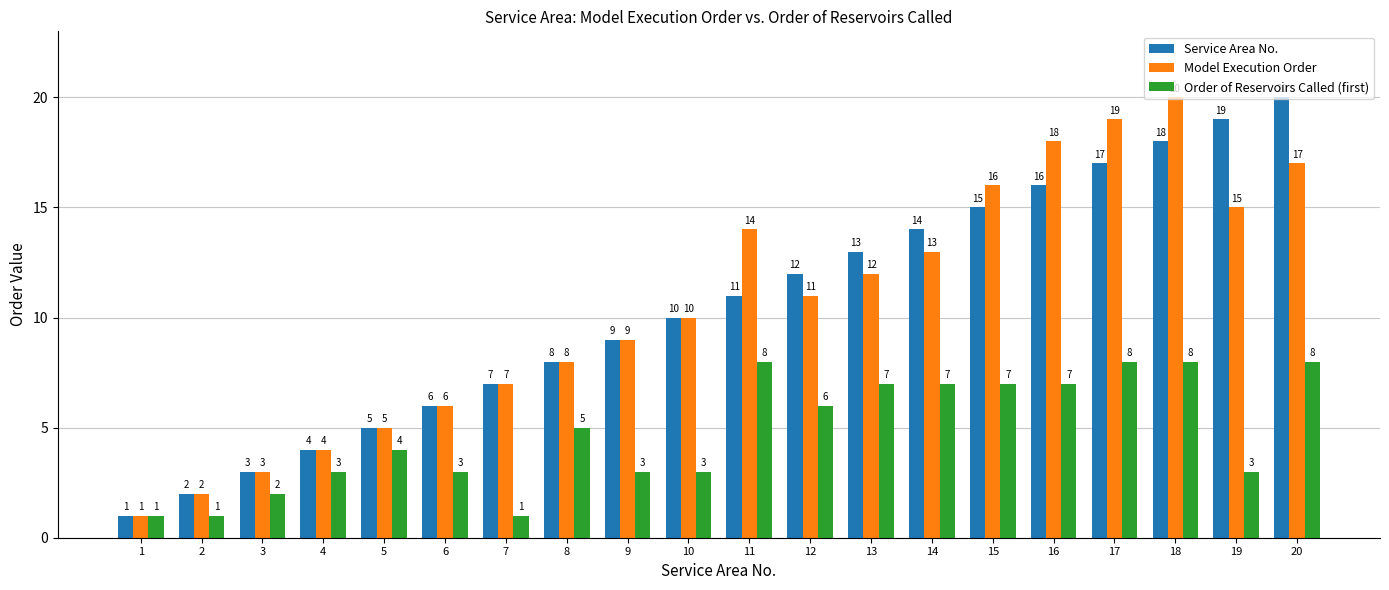

What is the sum of the Model Execution Order values at 9 and 20?

26